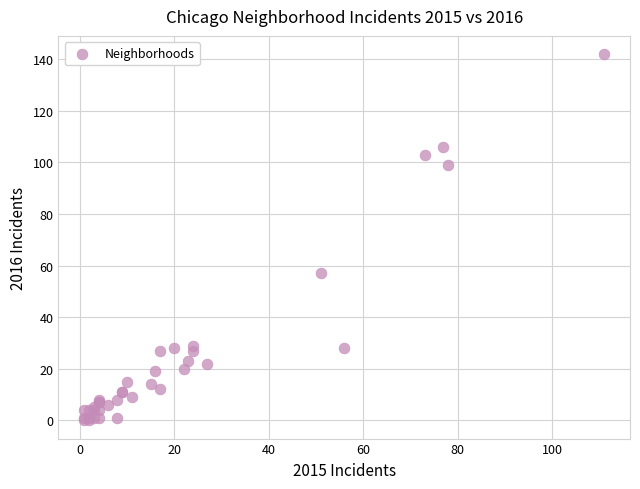

What Y value in the scatter plot is closest to 71?

57